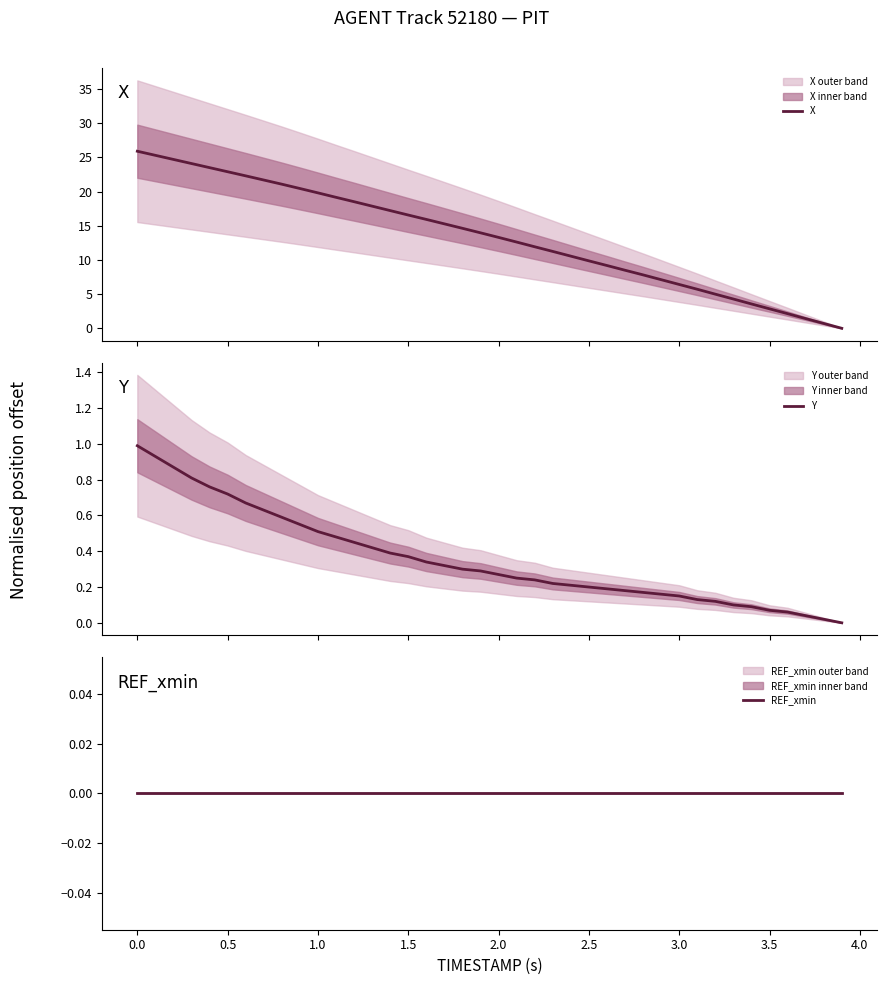

Reading left to right, list all the values displayed in this chart.

X: 25.9	25.3	24.7	24.1	23.5	22.9	22.3	21.7	21.1	20.4	19.8	19.1	18.5	17.9	17.2	16.6	15.9	15.3	14.6	14.0	13.3	12.6	11.9	11.2	10.5	9.9	9.2	8.5	7.8	7.1	6.4	5.7	5.0	4.3	3.6	2.8	2.1	1.4	0.7	0.0
Y: 1.0	0.9	0.9	0.8	0.8	0.7	0.7	0.6	0.6	0.5	0.5	0.5	0.4	0.4	0.4	0.4	0.3	0.3	0.3	0.3	0.3	0.2	0.2	0.2	0.2	0.2	0.2	0.2	0.2	0.2	0.1	0.1	0.1	0.1	0.1	0.1	0.1	0.0	0.0	0.0
REF_xmin: 0.0	0.0	0.0	0.0	0.0	0.0	0.0	0.0	0.0	0.0	0.0	0.0	0.0	0.0	0.0	0.0	0.0	0.0	0.0	0.0	0.0	0.0	0.0	0.0	0.0	0.0	0.0	0.0	0.0	0.0	0.0	0.0	0.0	0.0	0.0	0.0	0.0	0.0	0.0	0.0